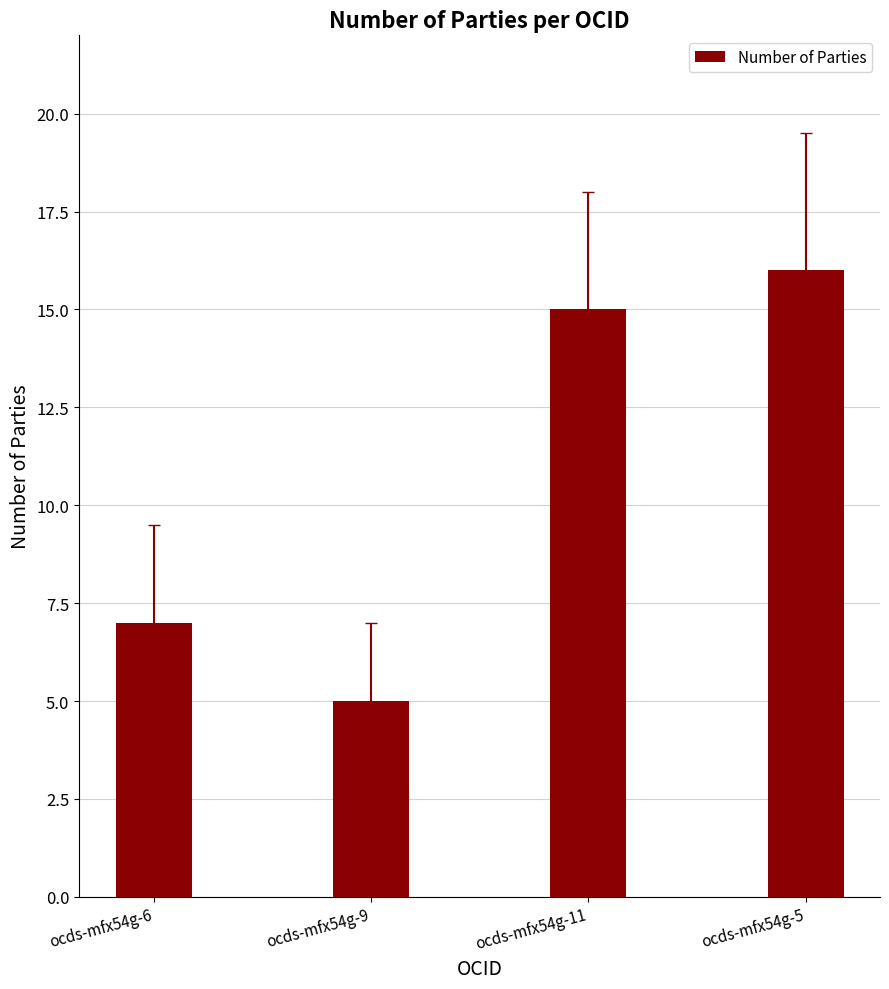

Reading left to right, list all the values displayed in this chart.

ocds-mfx54g-6=7	ocds-mfx54g-9=5	ocds-mfx54g-11=15	ocds-mfx54g-5=16